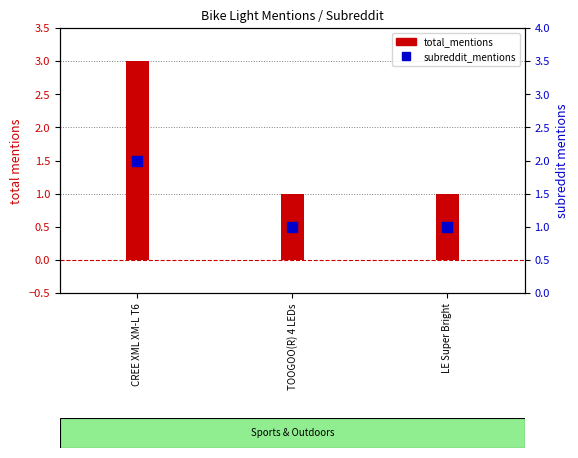

At which category is the sum across all series the highest?

CREE XML XM-L T6